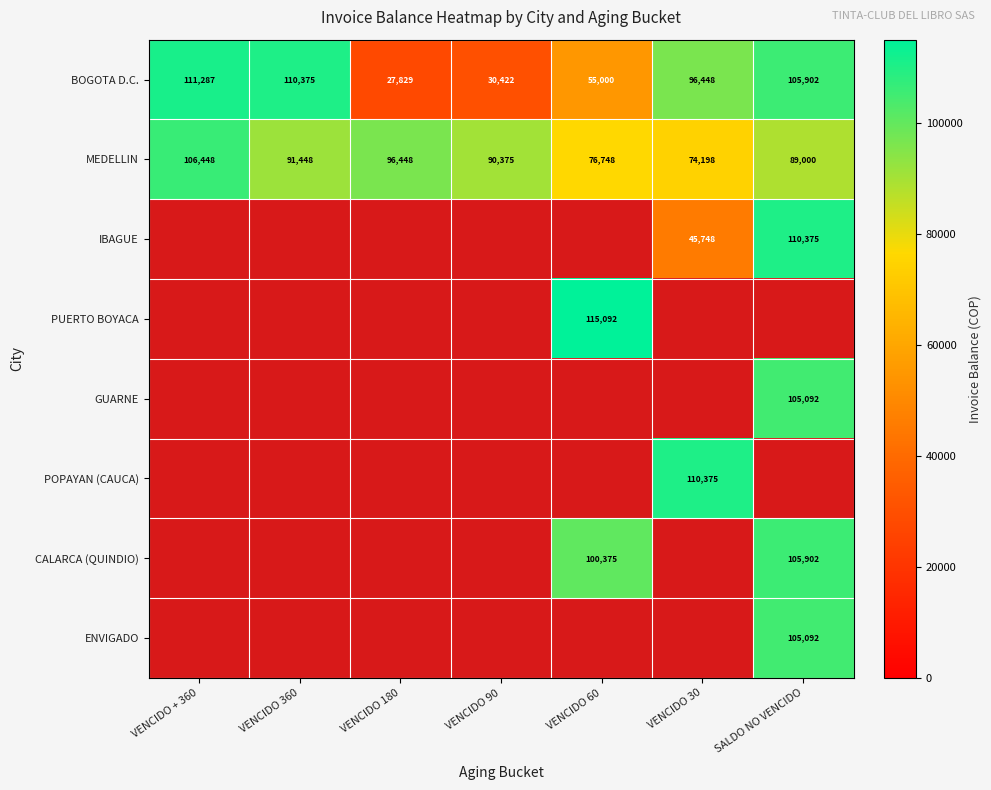

Is the value of BOGOTA D.C. at VENCIDO 60 greater than the value of MEDELLIN at VENCIDO + 360?

No